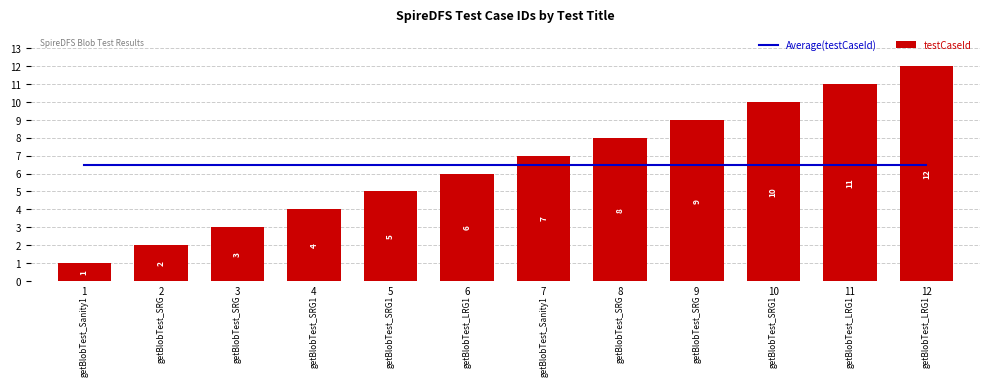

Is the value of Average(testCaseId) at 10 greater than the value of testCaseId at 1?

Yes